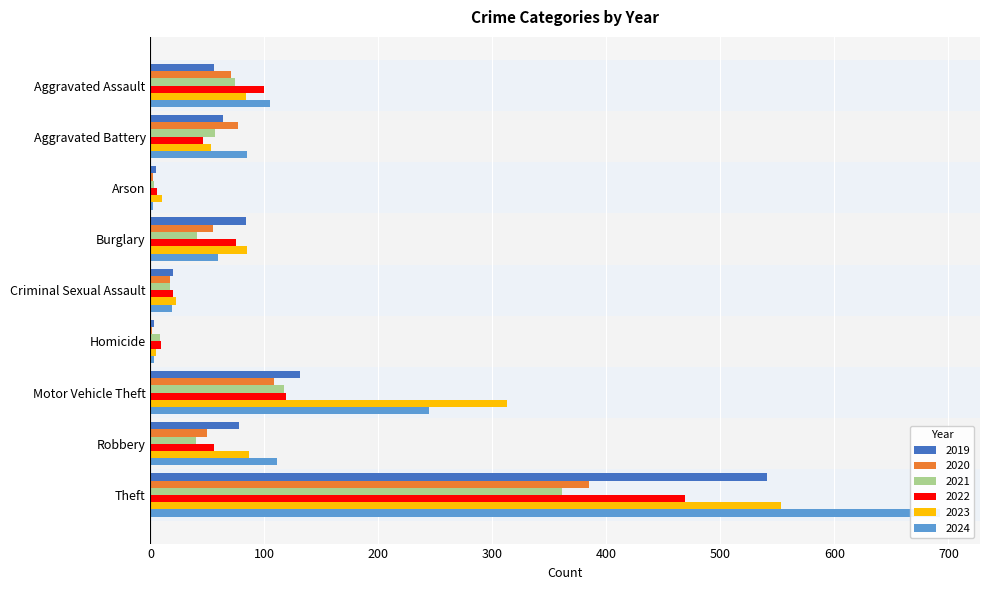

What is the difference between the 2023 values at Burglary and Motor Vehicle Theft?

228